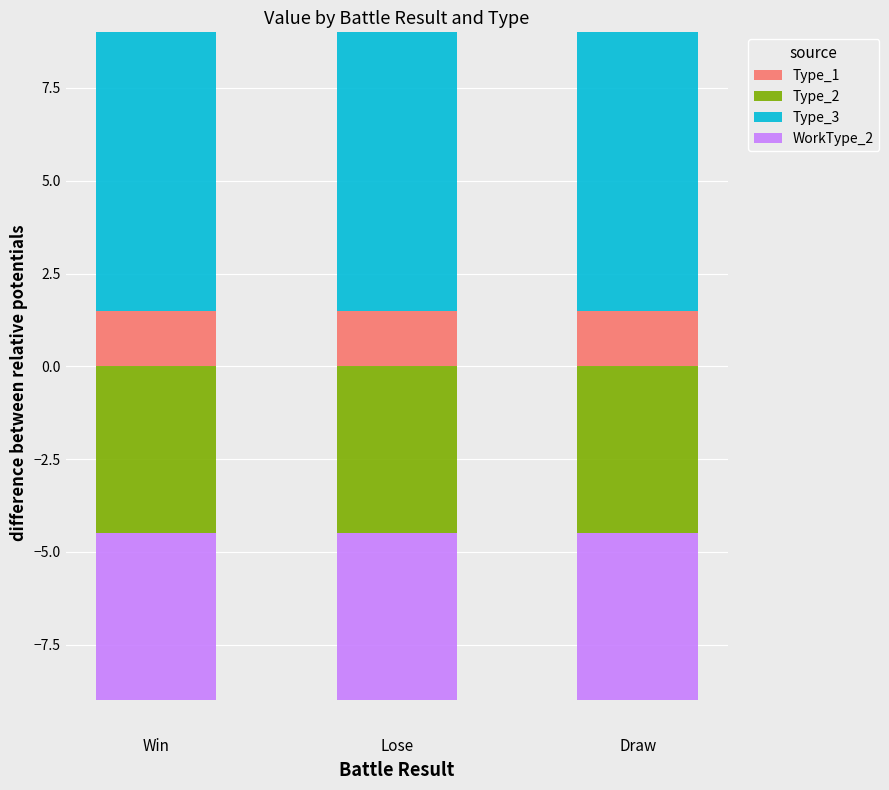

Which series has the largest total across all categories?

Type_3